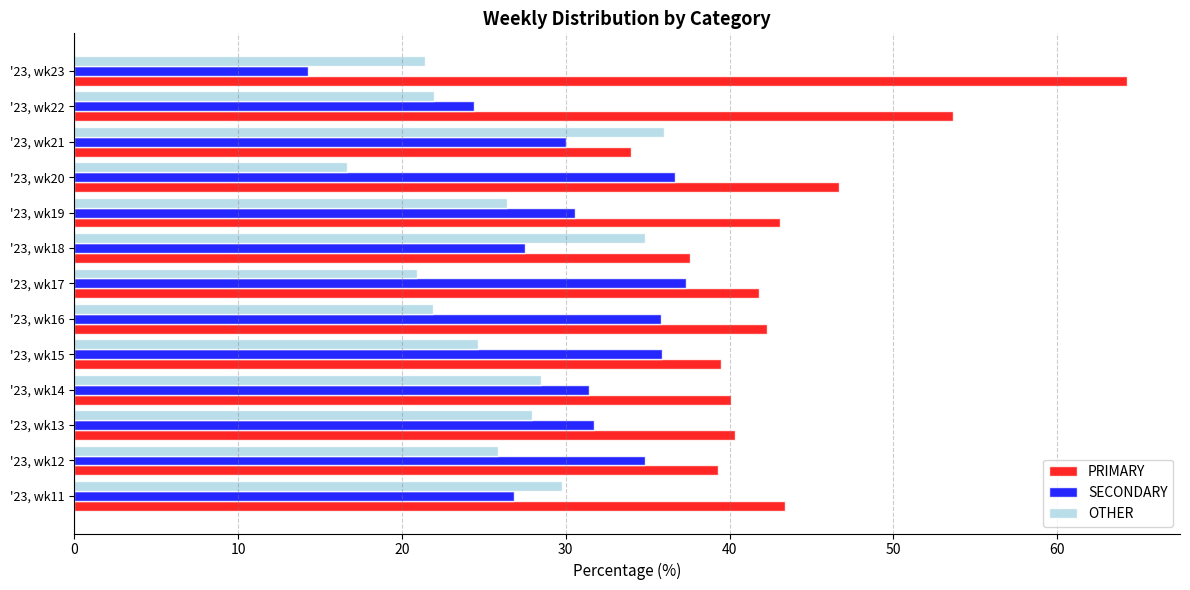

At how many categories does at least one series exceed 23?

13